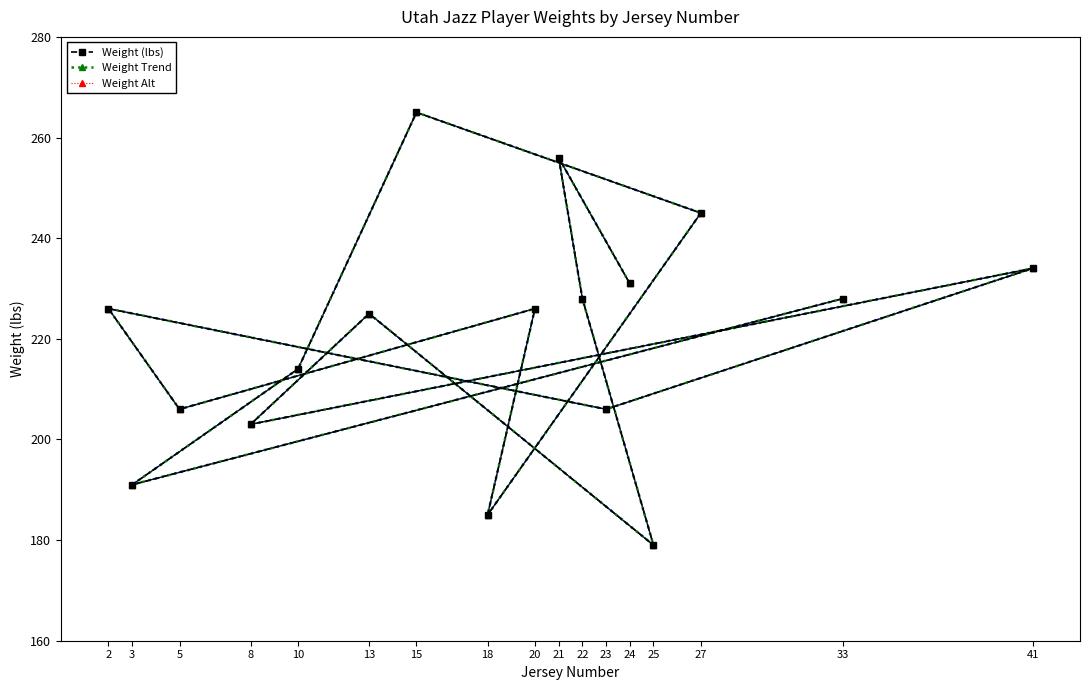

True or false: Weight (lbs) and Weight Trend cross at least once.

False